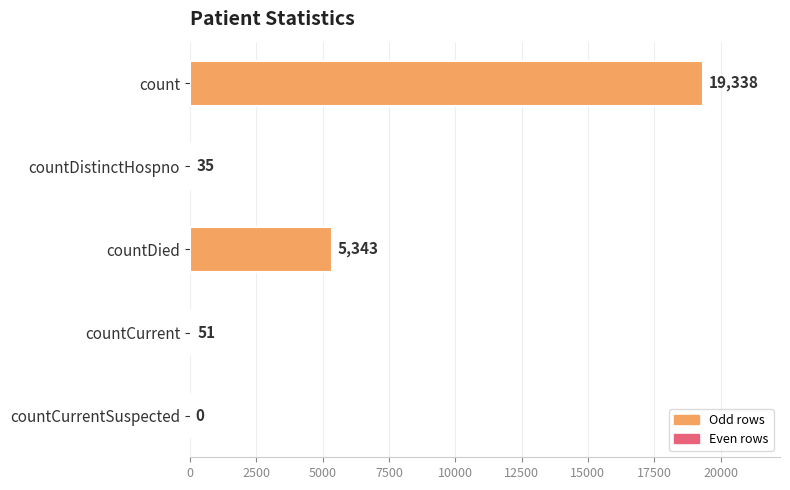

How many series are shown in this chart?

1